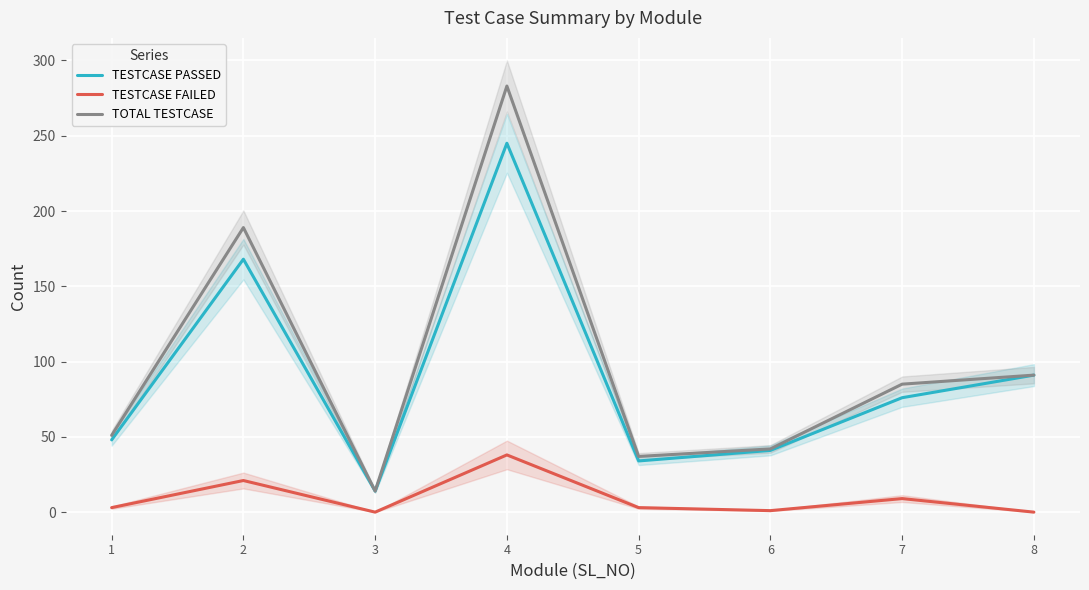

In TOTAL TESTCASE, how many points are lower than both neighbors (excluding endpoints)?

2